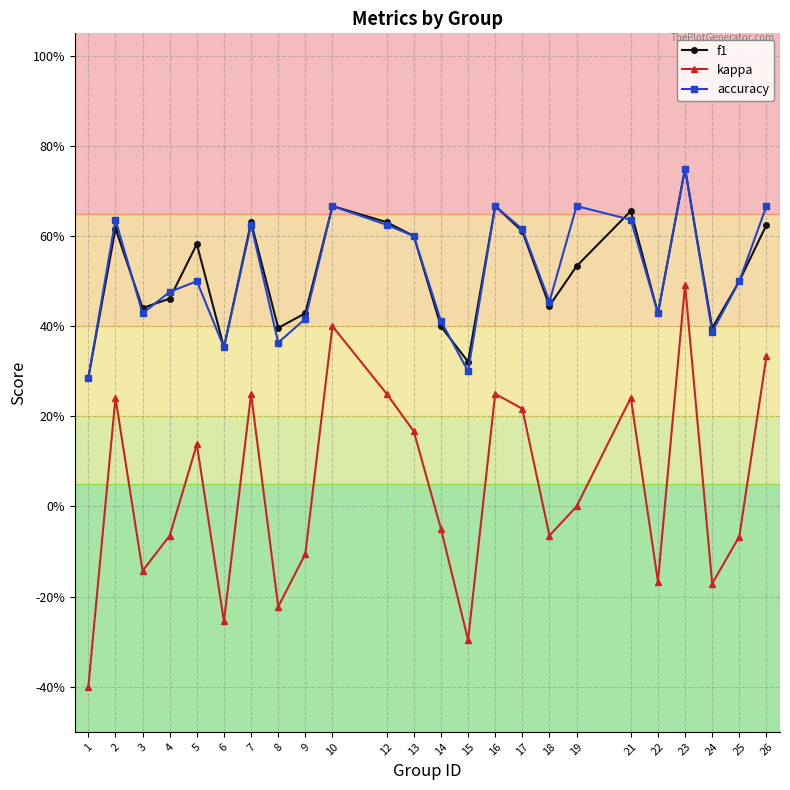

What are all the series names shown in the legend?

f1, kappa, accuracy